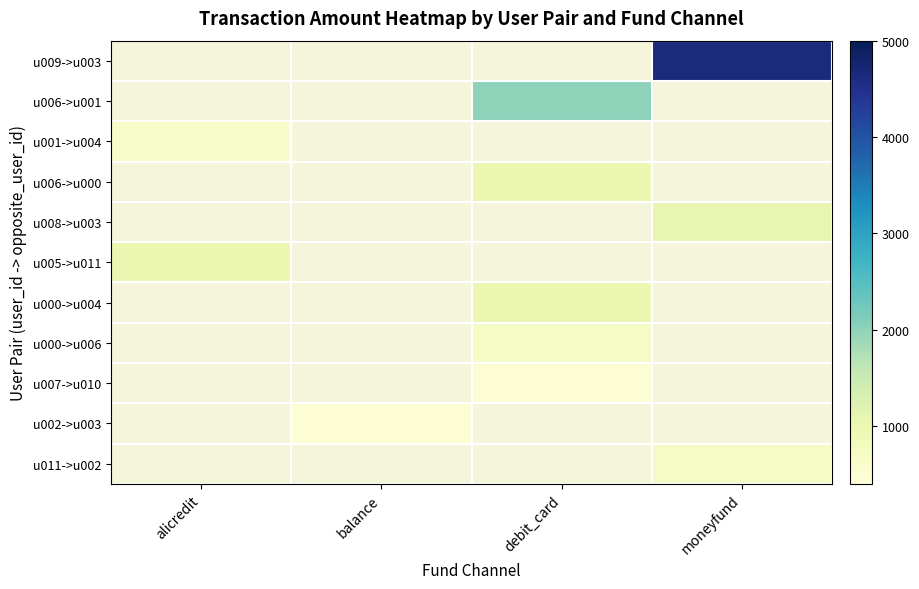

Rank the series by their maximum value, from highest to lowest.

u009->u003, u006->u001, u008->u003, u000->u004, u006->u000, u005->u011, u011->u002, u000->u006, u001->u004, u007->u010, u002->u003